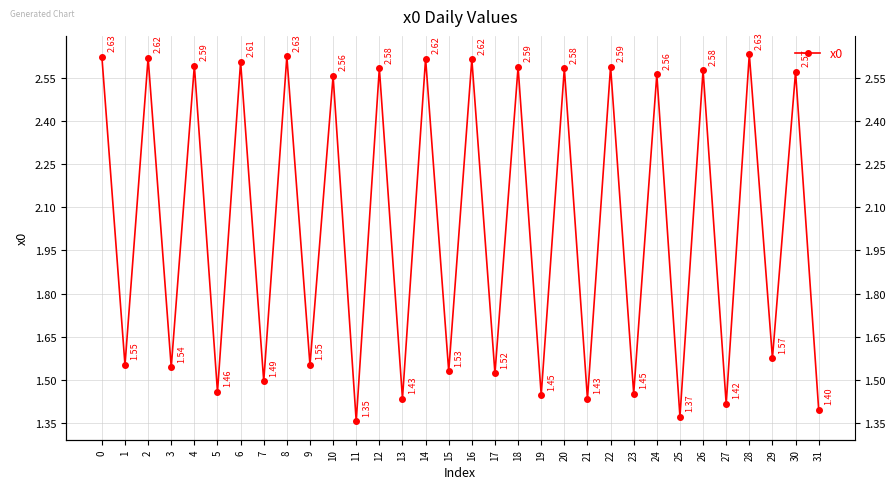

How many values are between 1 and 2?

16